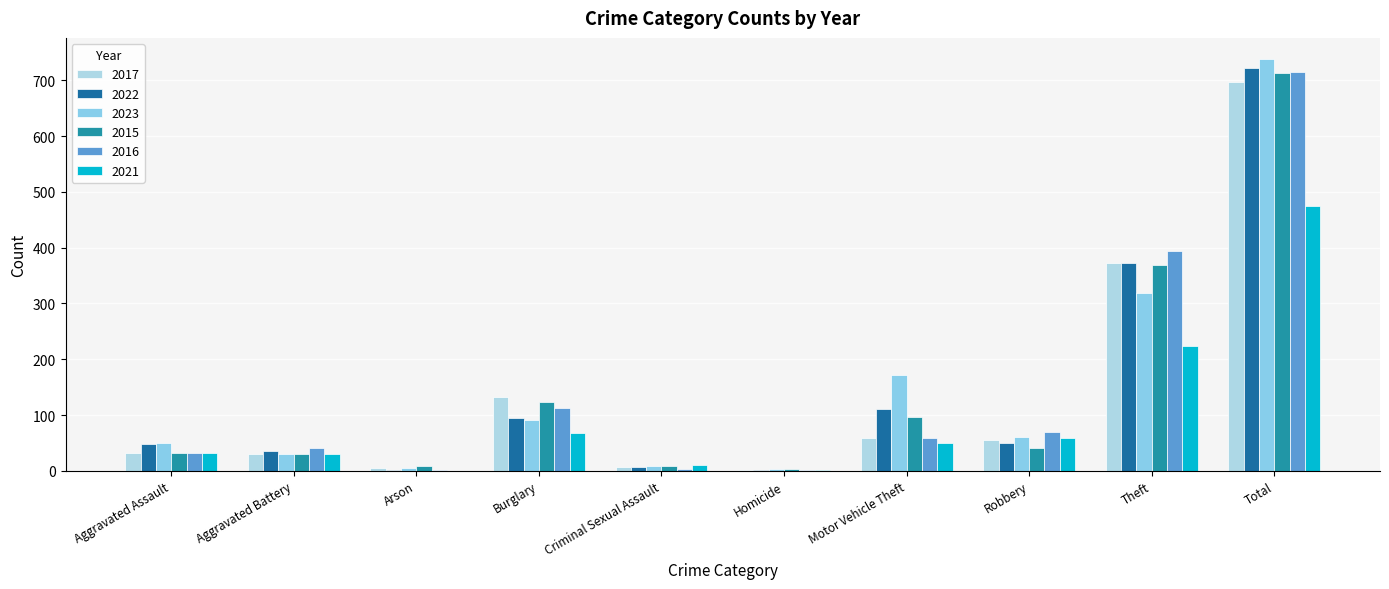

Reading right to left, list all the values displayed in this chart.

2017: 697	372	55	59	2	7	133	5	31	32
2022: 722	372	50	110	2	7	95	2	36	48
2023: 739	319	61	171	3	9	91	5	30	50
2015: 713	369	41	96	3	9	123	9	31	32
2016: 714	394	69	59	2	3	113	1	41	32
2021: 474	224	59	49	2	10	67	0	31	32